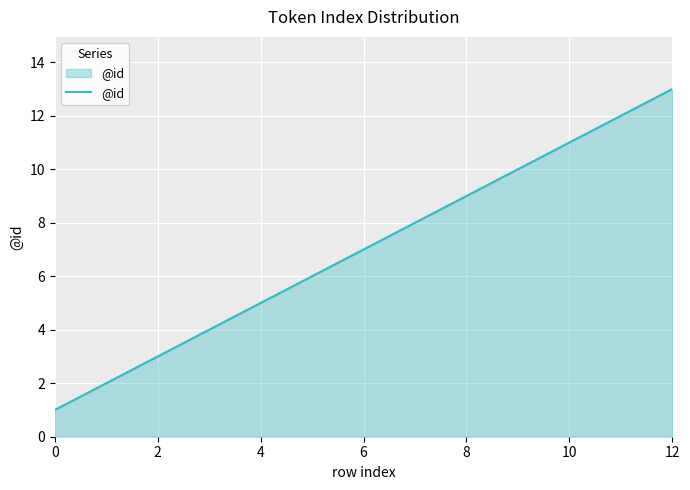

What is the difference between the maximum and minimum values?

12